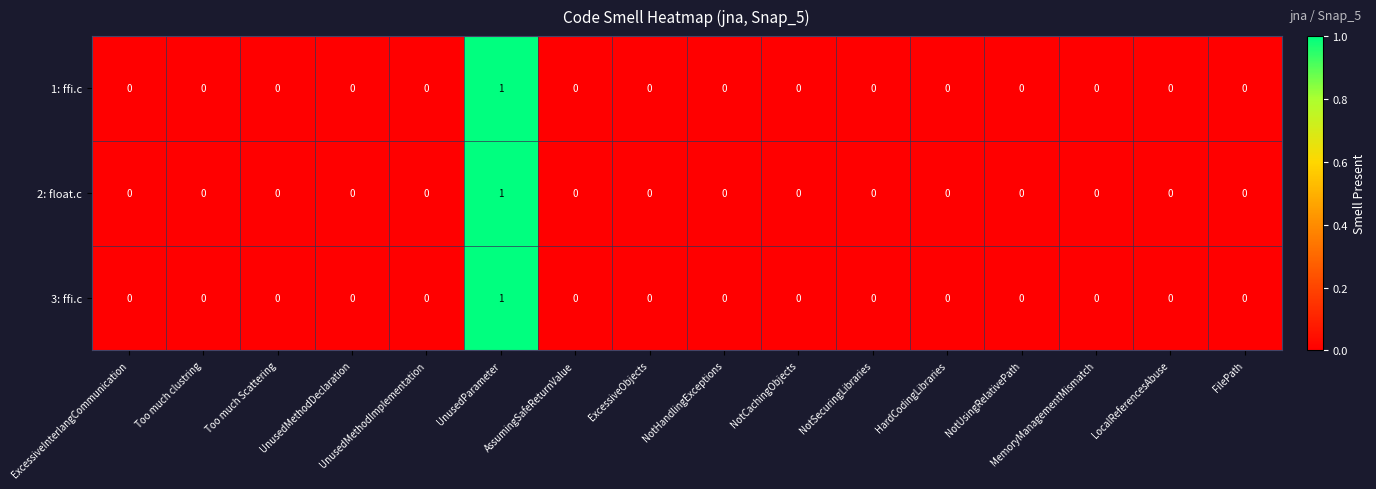

The value of 2: float.c at Too much Scattering is 0. True or false?

True